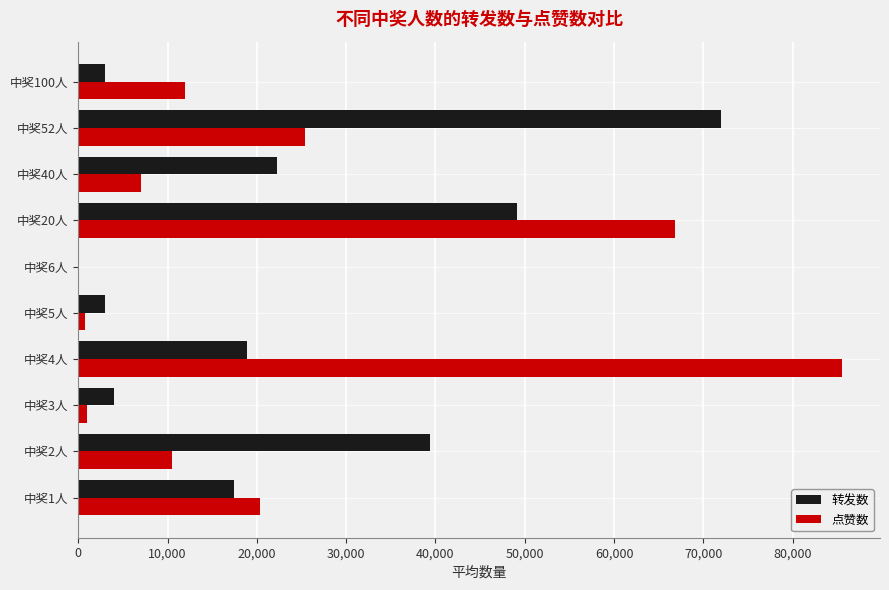

What is the sum of all 转发数 values?

229163